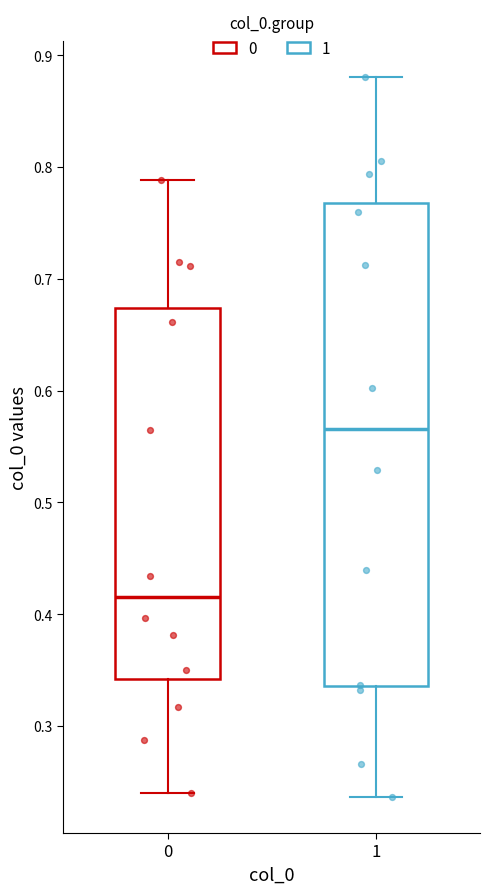

Which box has the highest median line?

1